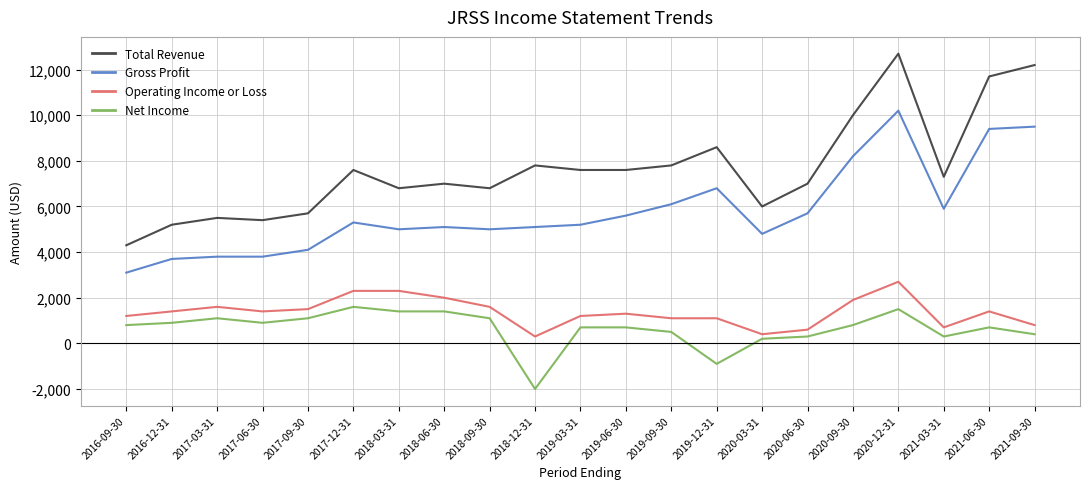

Is the value of Operating Income or Loss at 2018-09-30 greater than the value of Total Revenue at 2019-09-30?

No